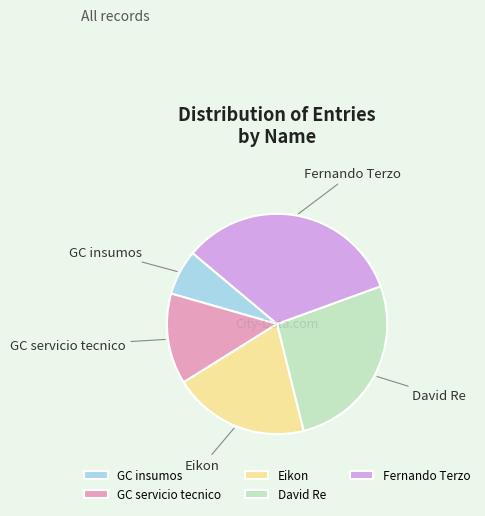

What is the largest slice in the pie chart?

Fernando Terzo